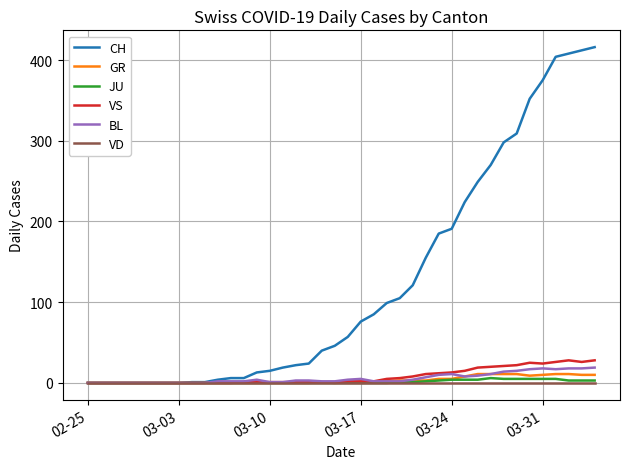

Which series has the widest spread of values?

CH